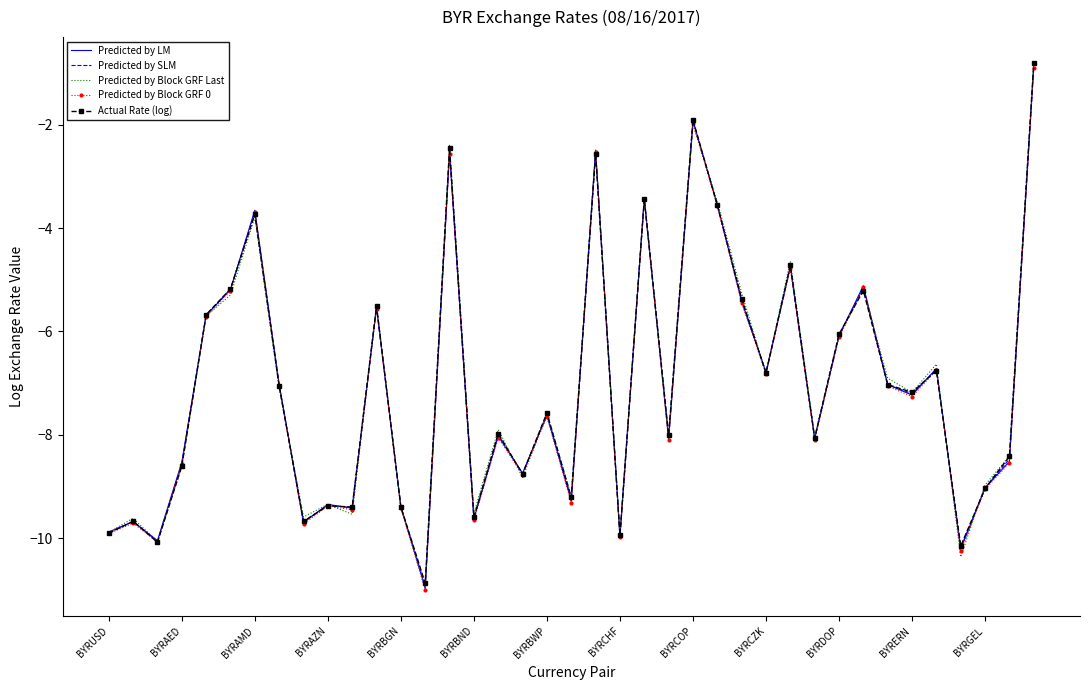

What is the greatest value displayed?

-0.8